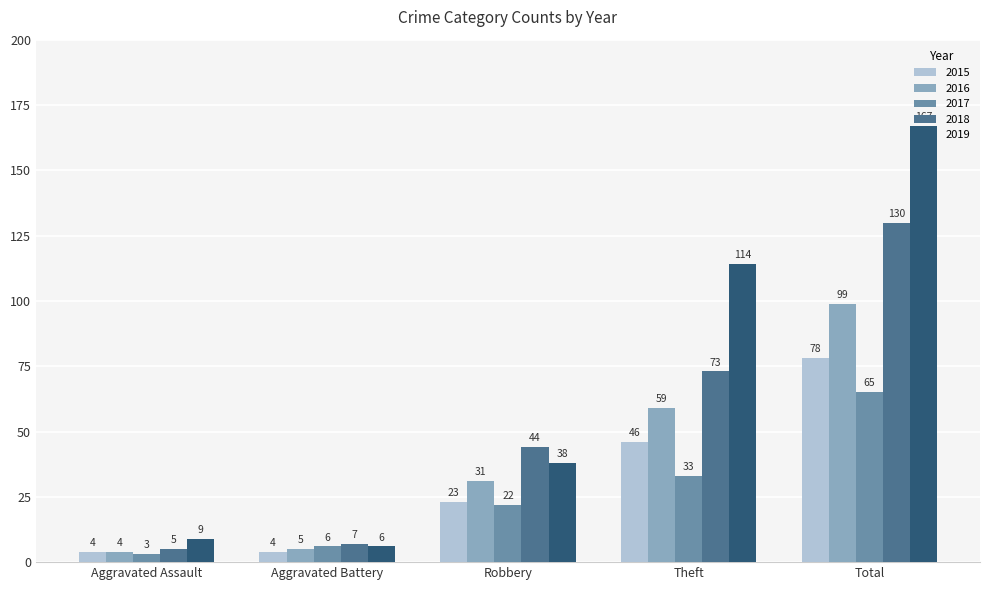

What is the sum of the 2015 values at Aggravated Battery and Aggravated Assault?

8